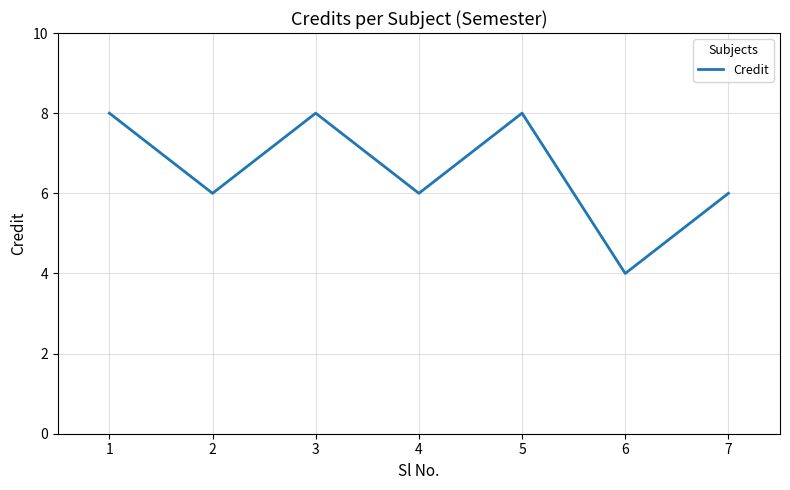

What is the difference between the maximum and minimum values?

4